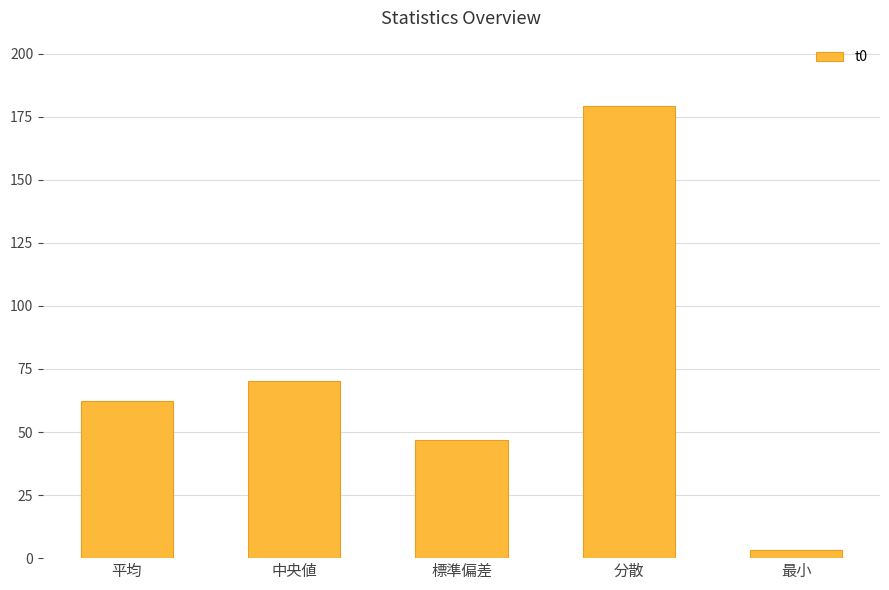

What is the minimum value shown in the chart?

3.2